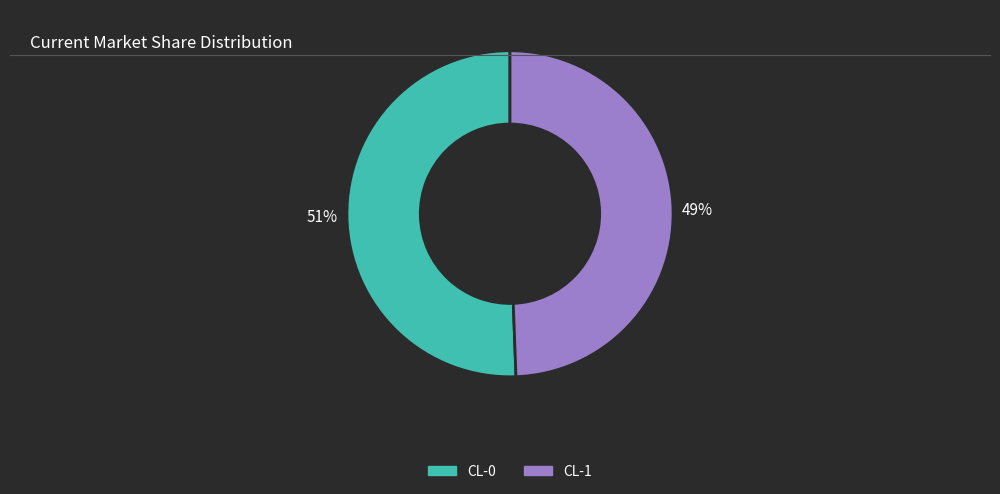

To the nearest percent, what is the combined percentage of CL-0 and CL-1?

100%